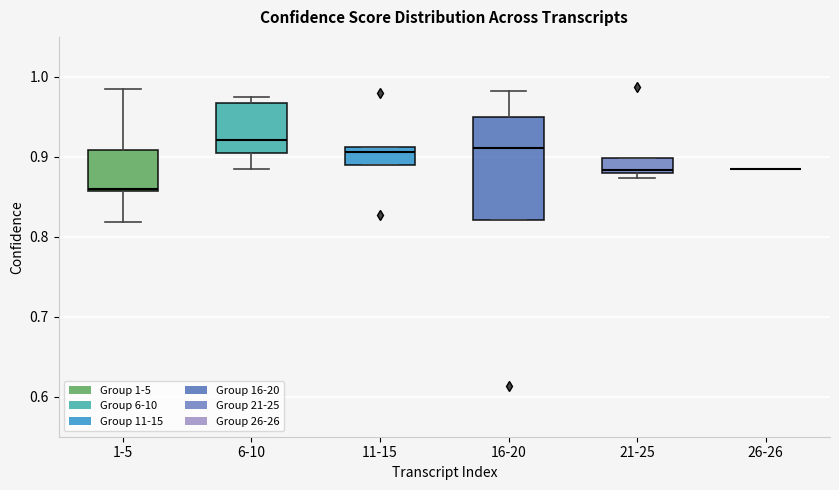

Comparing the boxes themselves (not the whiskers), which one is the tallest?

16-20